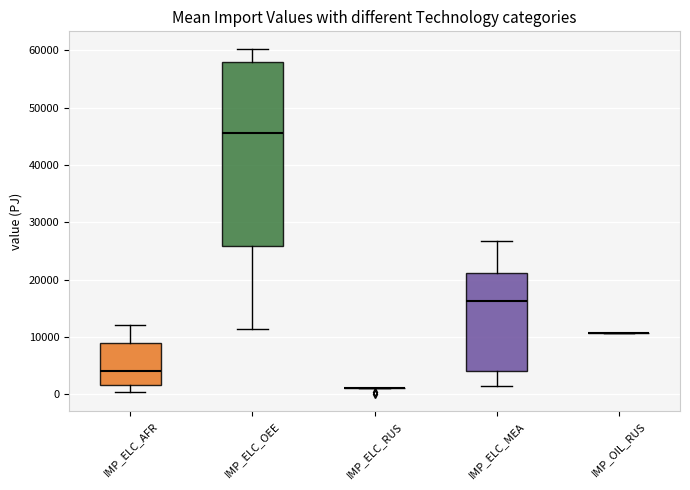

Reading left to right, transcribe this box plot: for each box, give where its median line is, the range the box spans, and where its two whiskers end, as read against the y-axis. The values are not printed on the chart, so give them approximately, as read against the axis.

IMP_ELC_AFR: median 4000, box 2000 to 9000, whiskers 0 to 12000
IMP_ELC_OEE: median 46000, box 26000 to 58000, whiskers 11000 to 60000
IMP_ELC_RUS: box collapsed to a line at 1000, whiskers 1000 to 1000
IMP_ELC_MEA: median 16000, box 4000 to 21000, whiskers 2000 to 27000
IMP_OIL_RUS: box collapsed to a line at 11000, whiskers 11000 to 11000